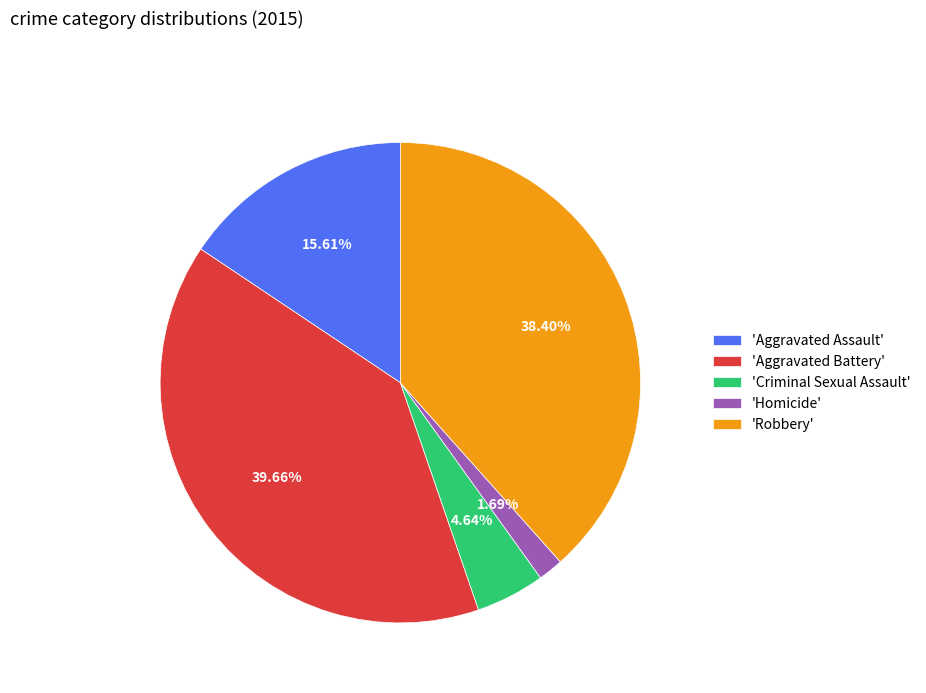

Rank the categories by value from highest to lowest.

'Aggravated Battery', 'Robbery', 'Aggravated Assault', 'Criminal Sexual Assault', 'Homicide'